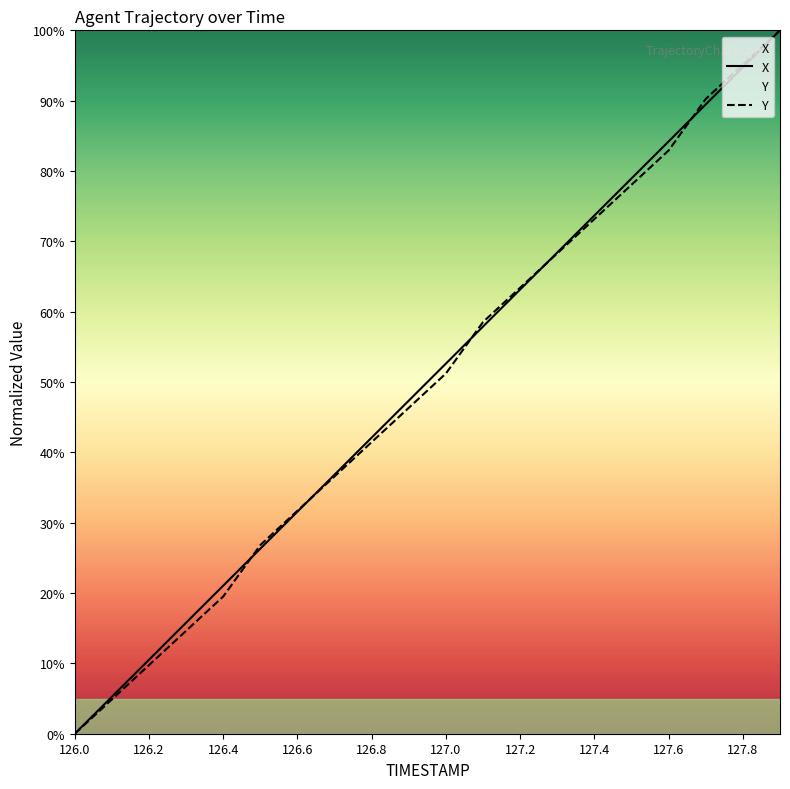

How many values in Y are above zero?

19